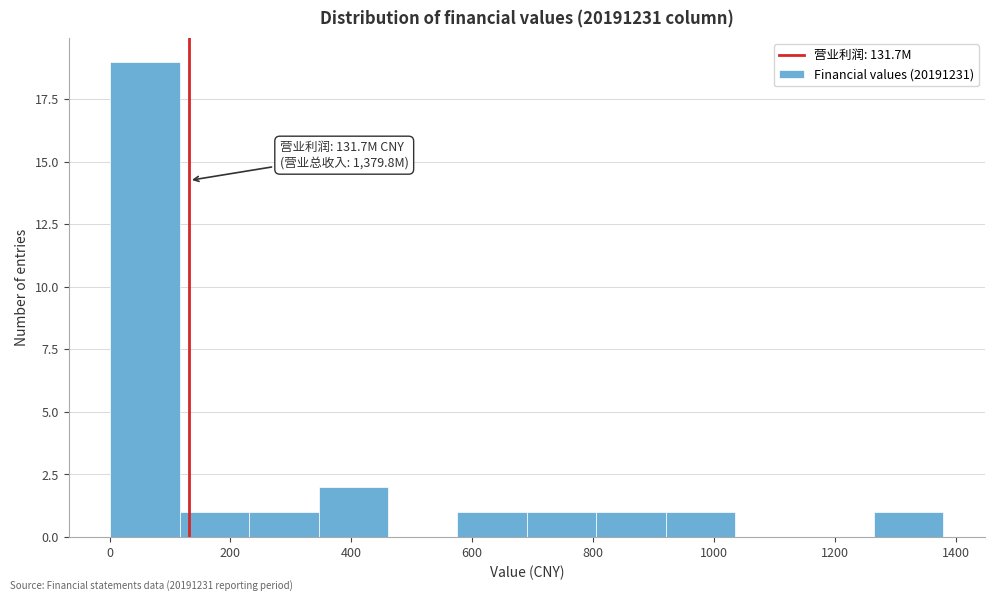

Which range on the x-axis has the tallest bar?

0 to 120